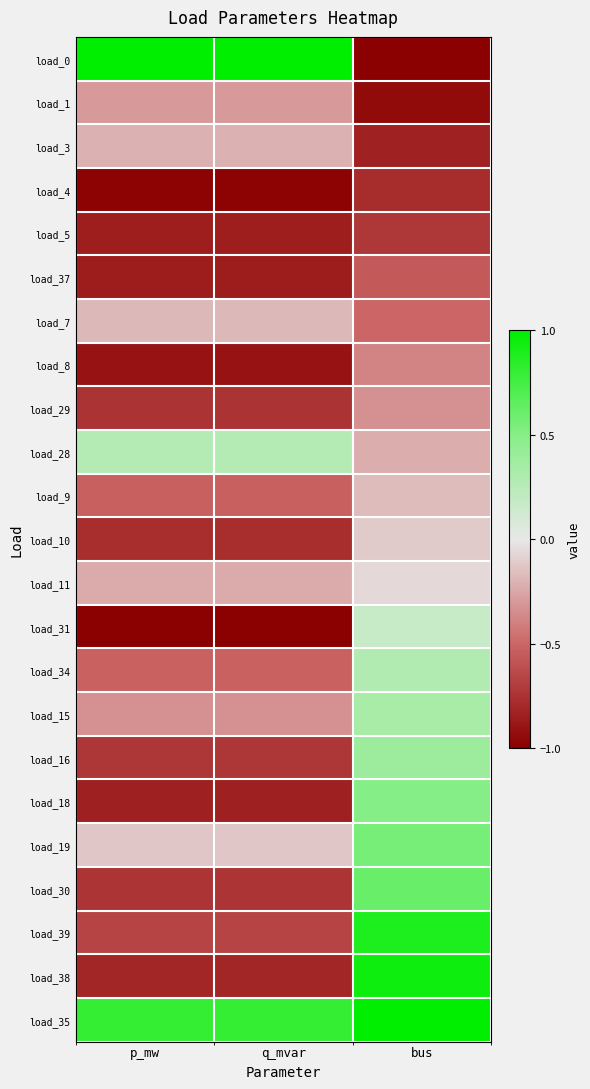

How many categories are shown in the chart?

3